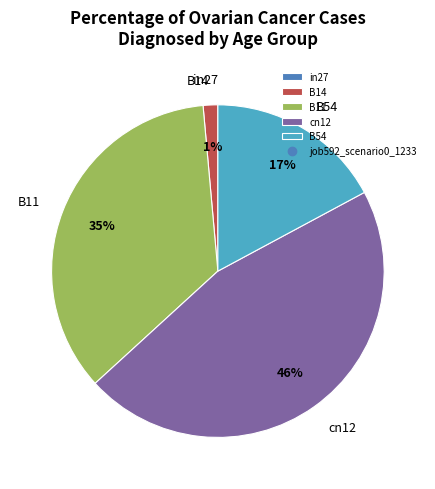

True or false: B14 accounts for 11% of the total.

False